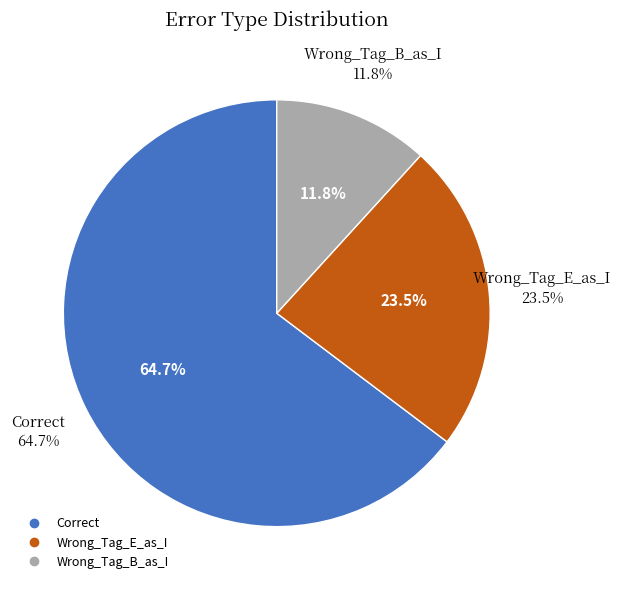

Rank the categories by value from highest to lowest.

Correct, Wrong_Tag_E_as_I, Wrong_Tag_B_as_I